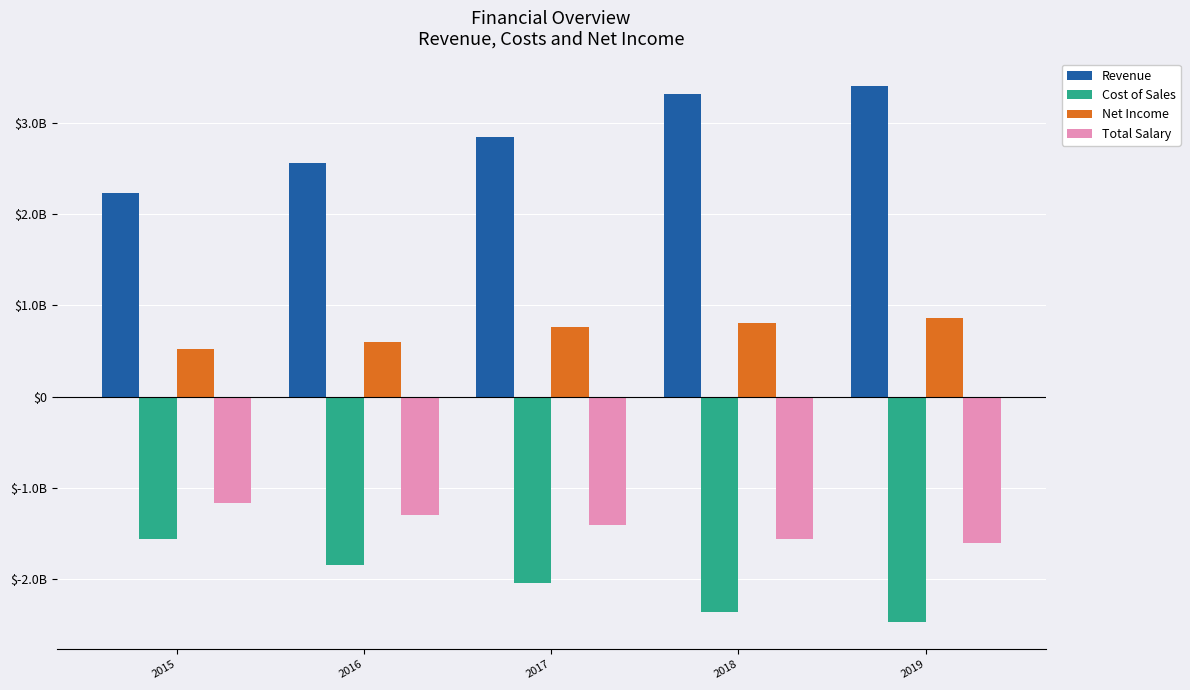

At which label does Net Income first exceed 761862000?

2018